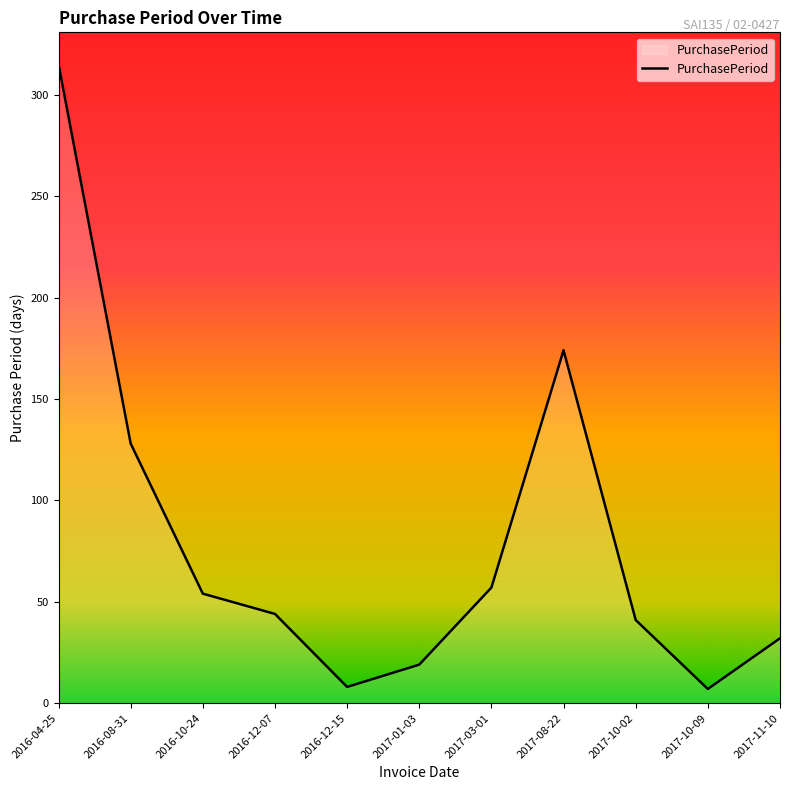

What is the greatest value displayed?

315